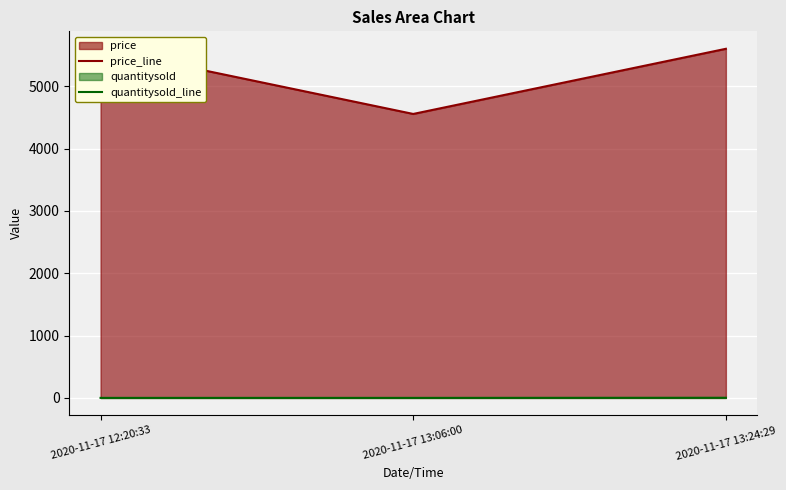

Reading right to left, what are all the values shown in this chart?

price_line: 5600	4555	5600
quantitysold_line: 3	1	1